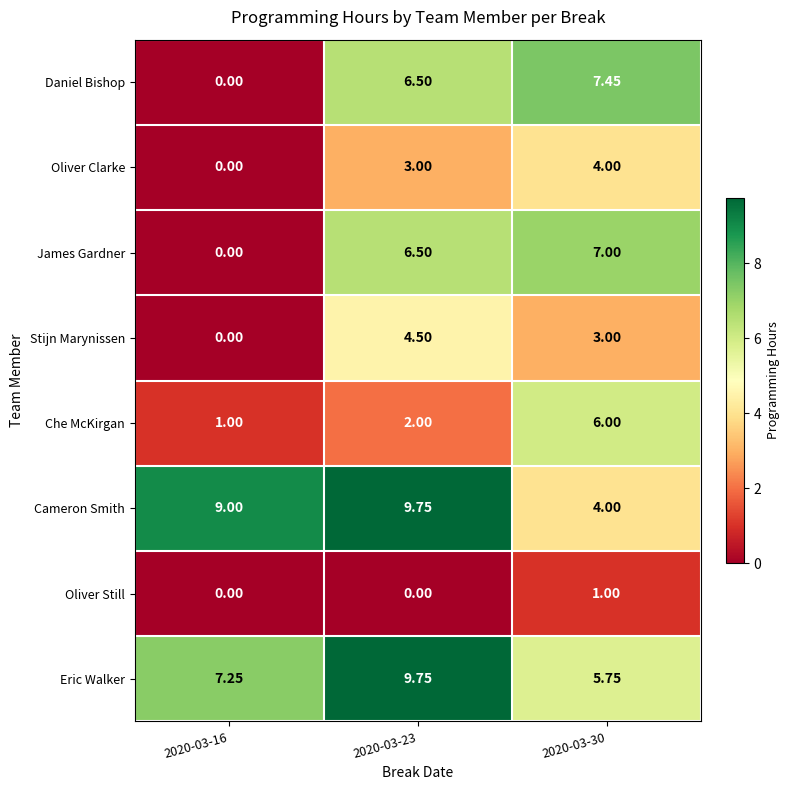

Is the value of Stijn Marynissen at 2020-03-30 greater than the value of Cameron Smith at 2020-03-16?

No